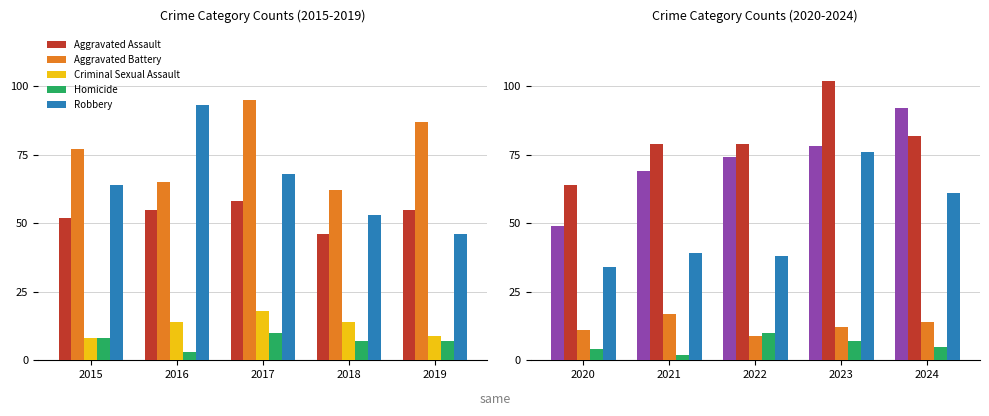

How many data points in Aggravated Assault are less than 74?

2